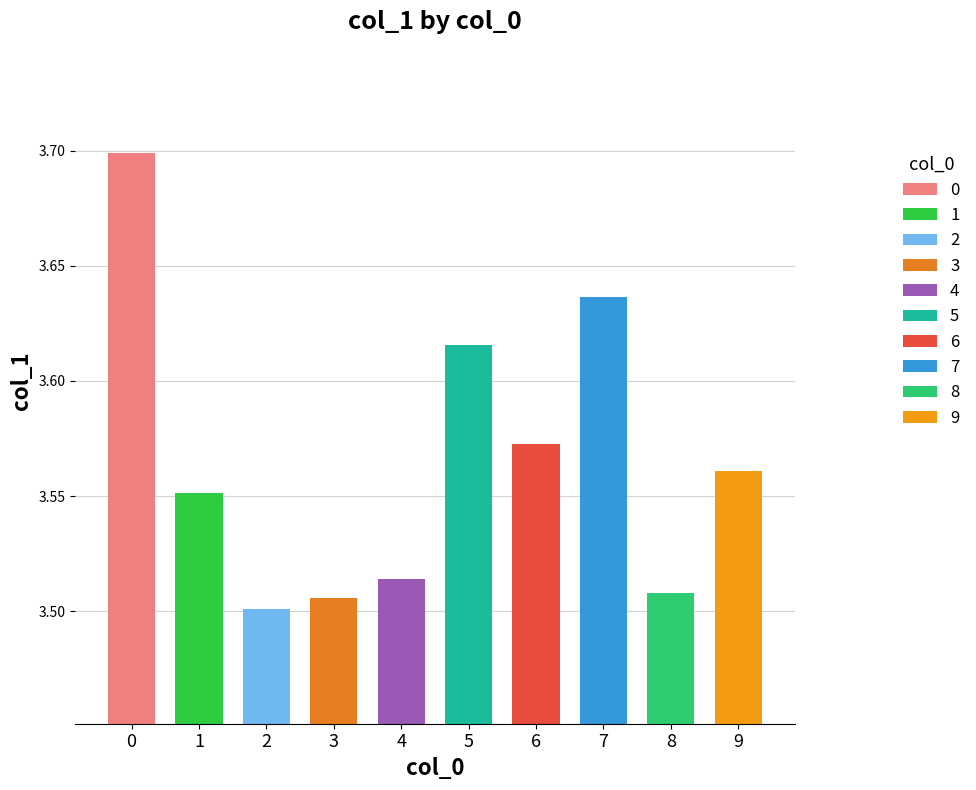

Is it true that the value at 1 is 2.1?

False